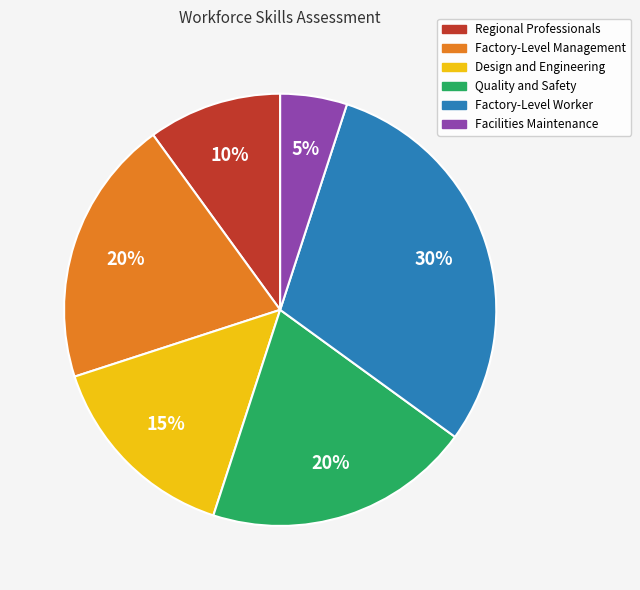

Approximately how many times larger is the value at Factory-Level Worker compared to Design and Engineering?

2.0